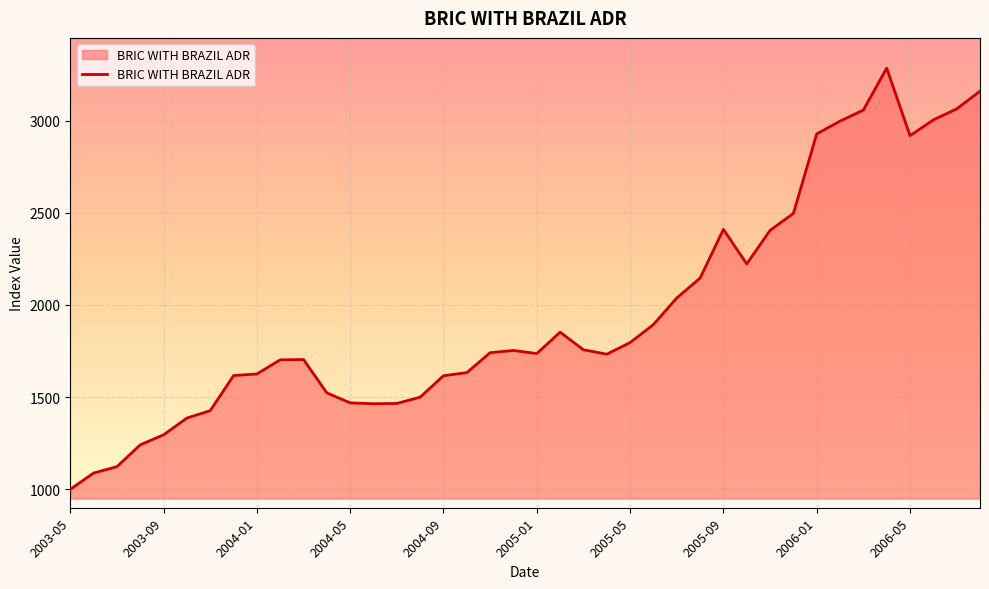

What is the maximum value shown in the chart?

3284.7